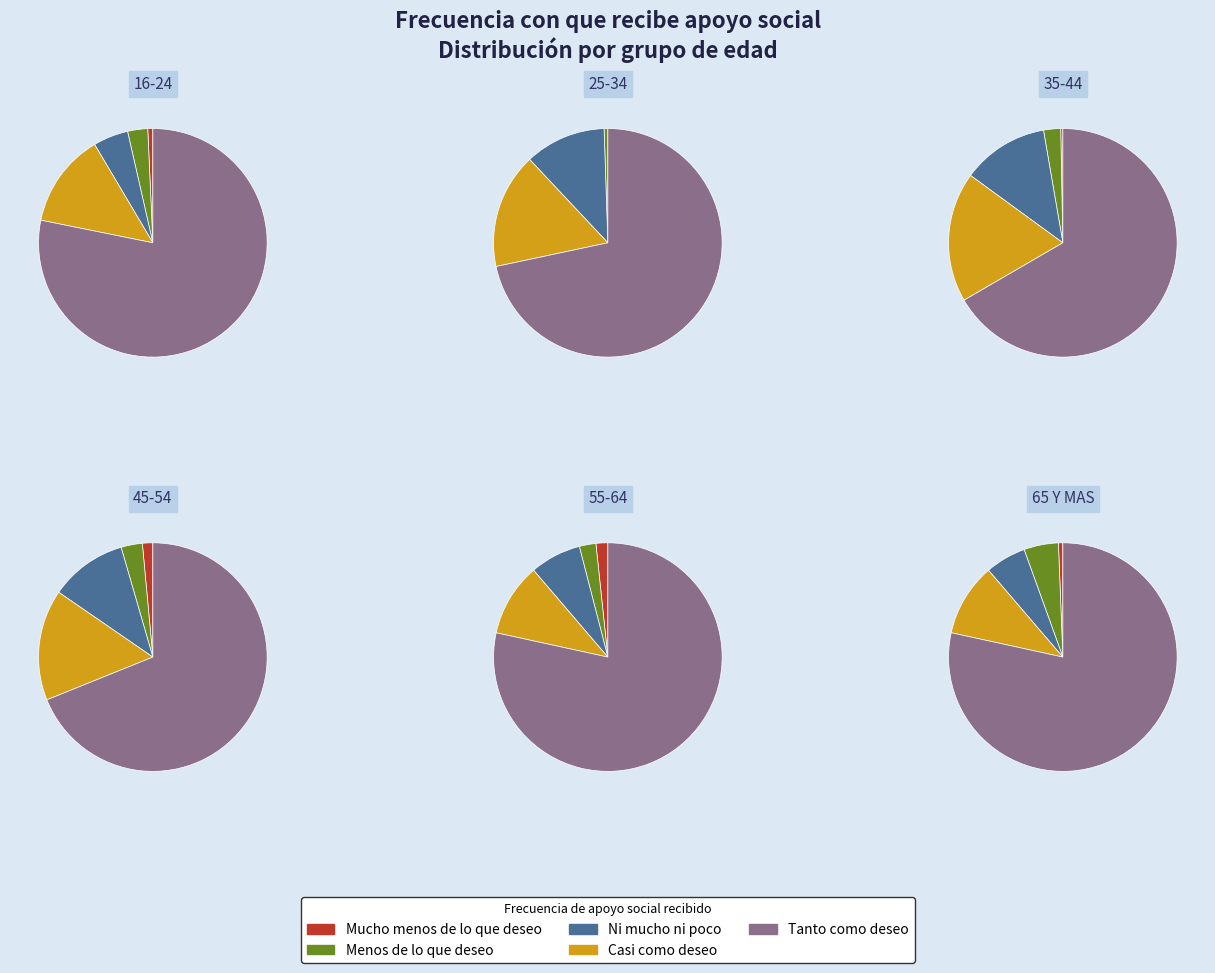

Does 16-24 represent more than half of the total?

No